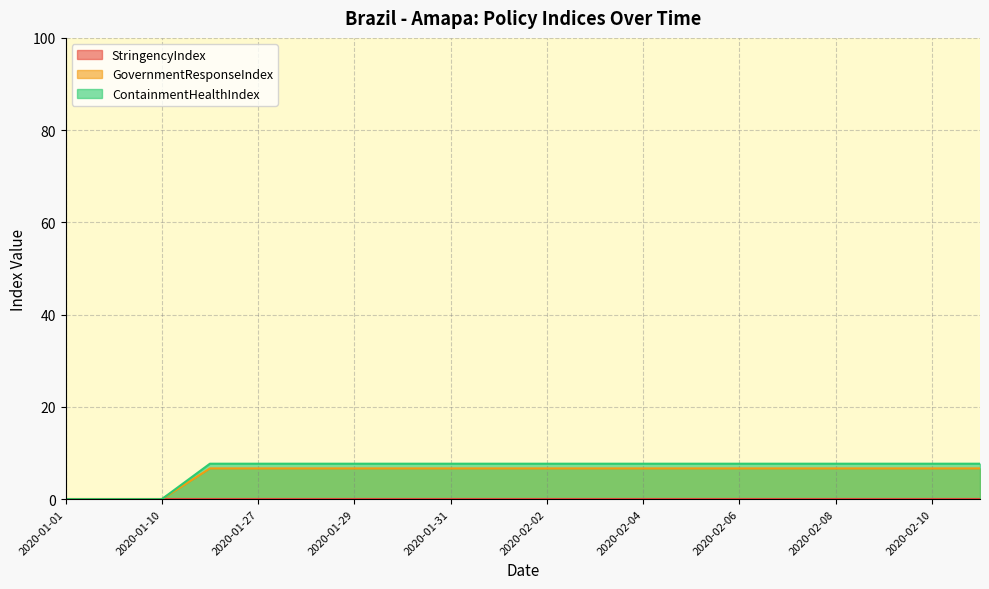

What is the total value across all series at 2020-01-29?

14.4